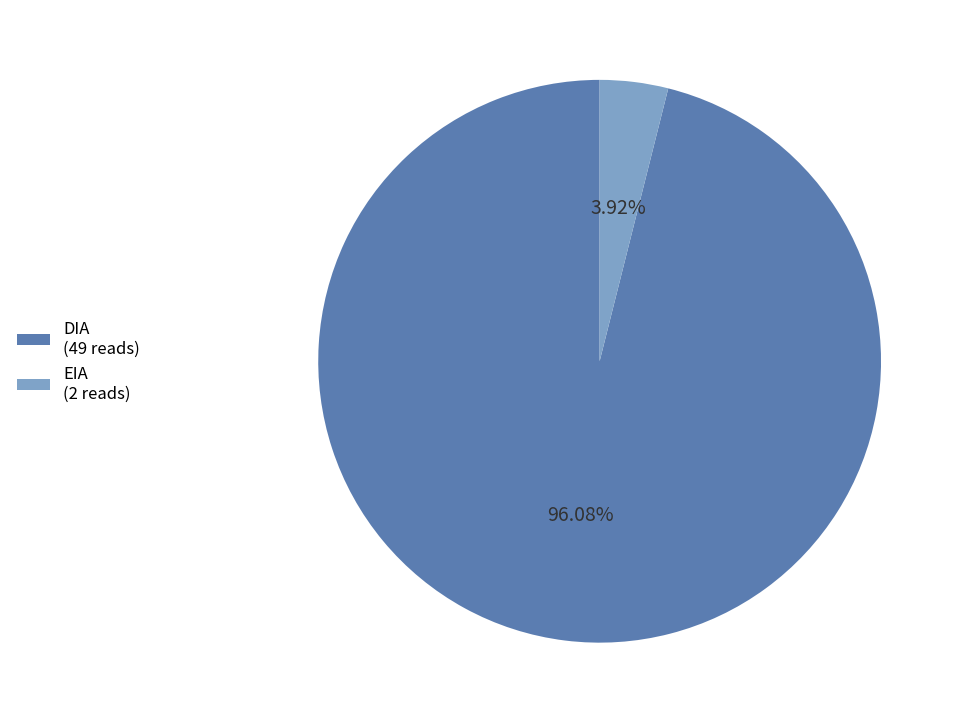

What percentage is NOT represented by EIA?

96.1%